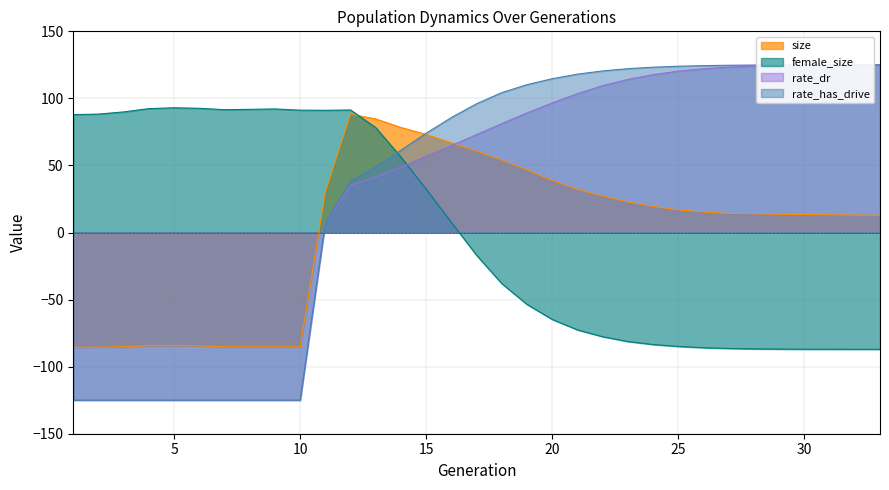

Where is the first local maximum for size?

5